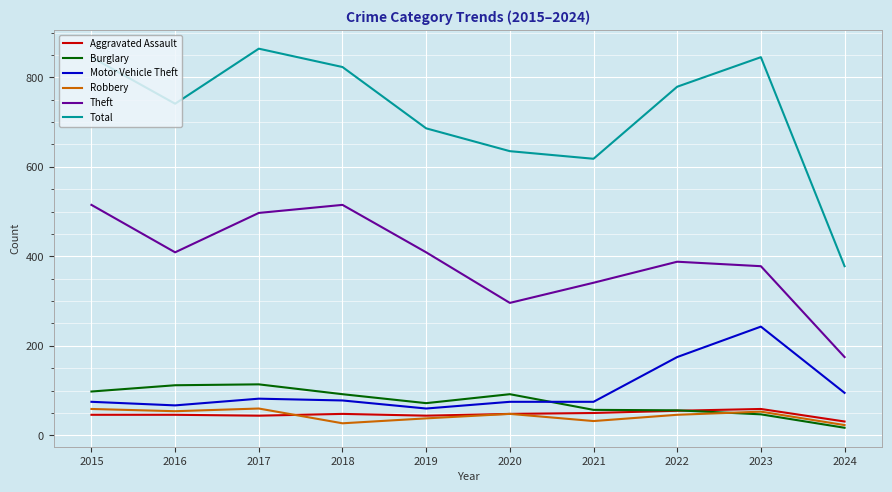

How many lines are shown in the chart?

6